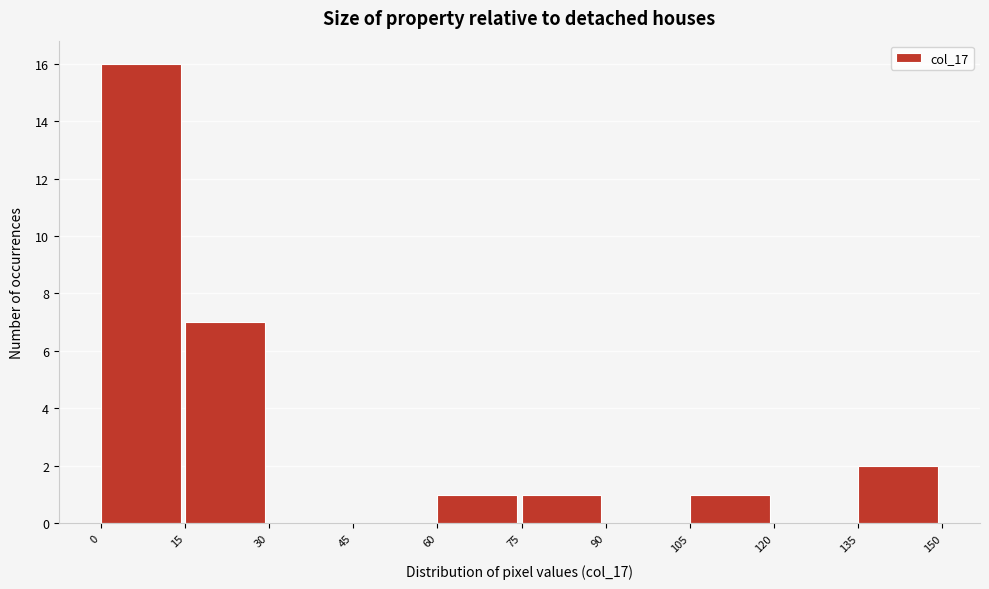

Reading left to right, transcribe this chart: for each bar, give the range it covers on the x-axis and its height. The values are not printed on the chart, so give them approximately, as read against the axis.

0 to 15: 16
15 to 30: 7
30 to 45: 0
45 to 60: 0
60 to 75: 1
75 to 90: 1
90 to 105: 0
105 to 120: 1
120 to 135: 0
135 to 150: 2